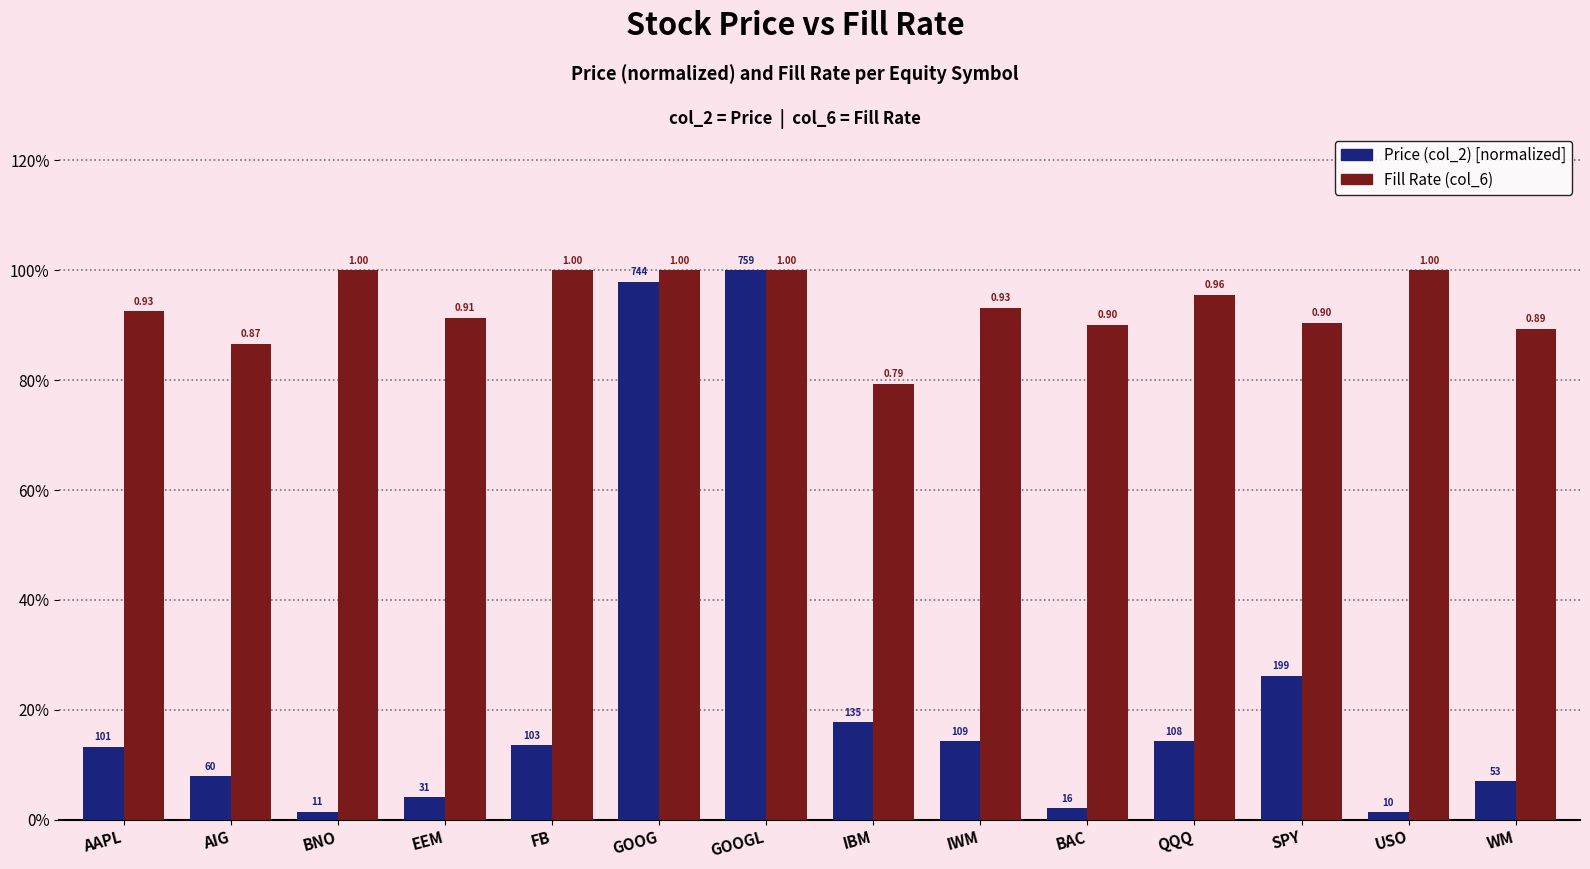

What is the spread (max minus min) of values at SPY?

0.6